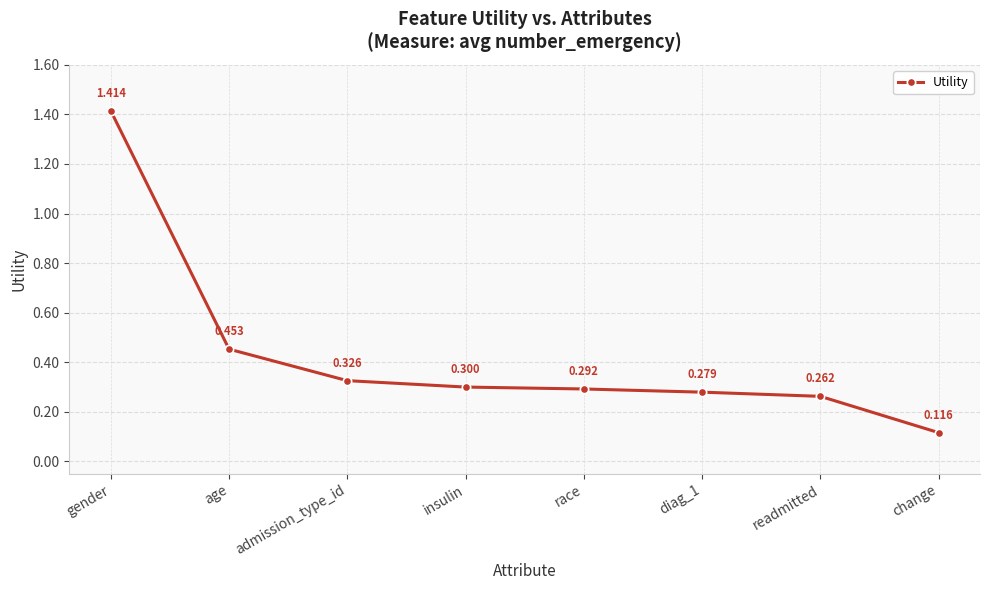

Which category has the lowest value across all series?

change